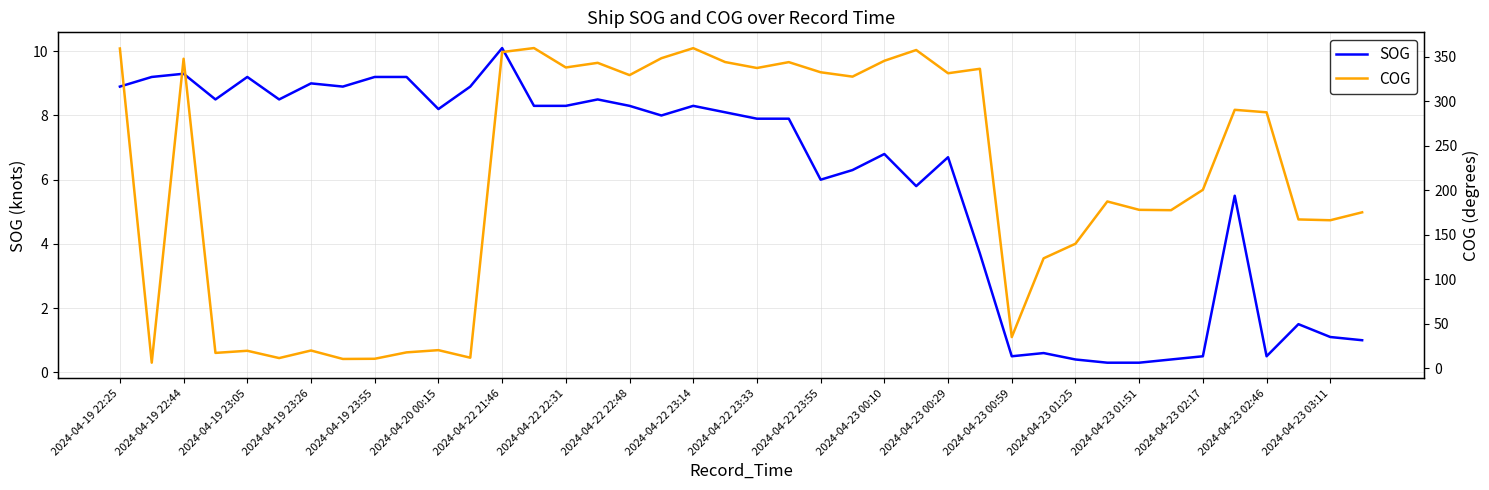

What are all the series names shown in the legend?

SOG, COG